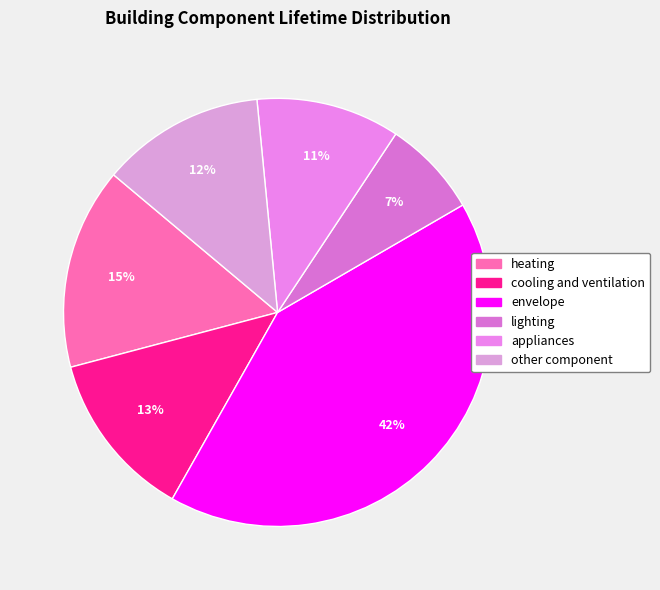

Between heating and lighting, which is larger?

heating